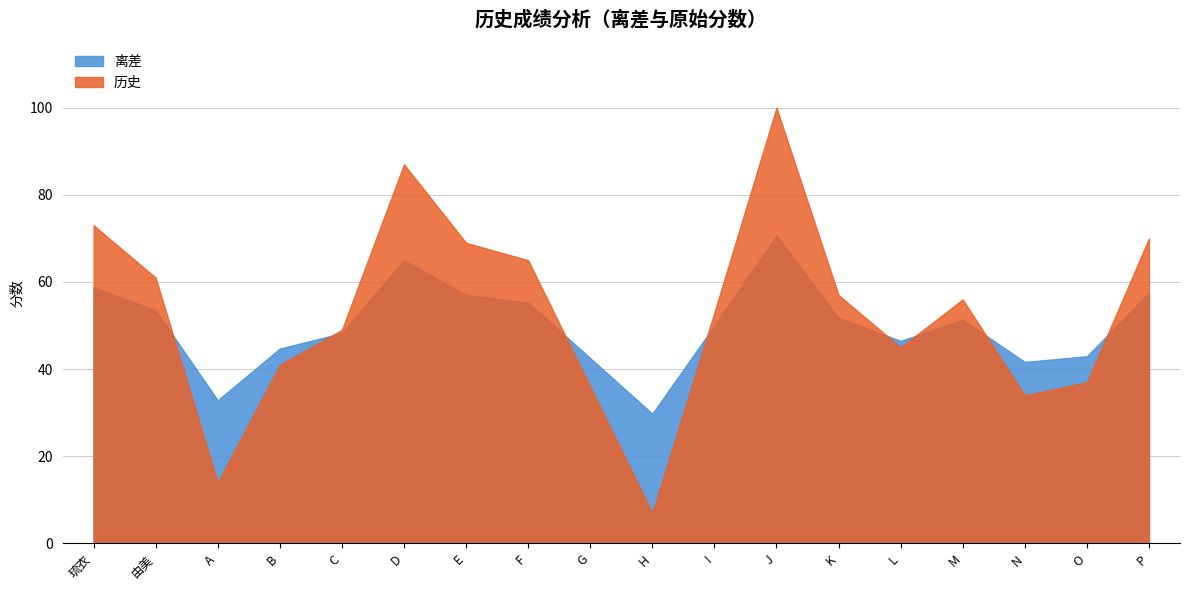

Which series has the largest total across all categories?

历史